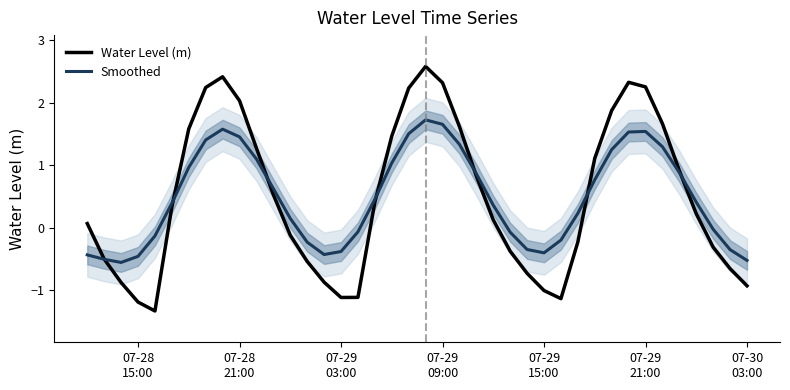

Does the chart have visible grid lines?

No